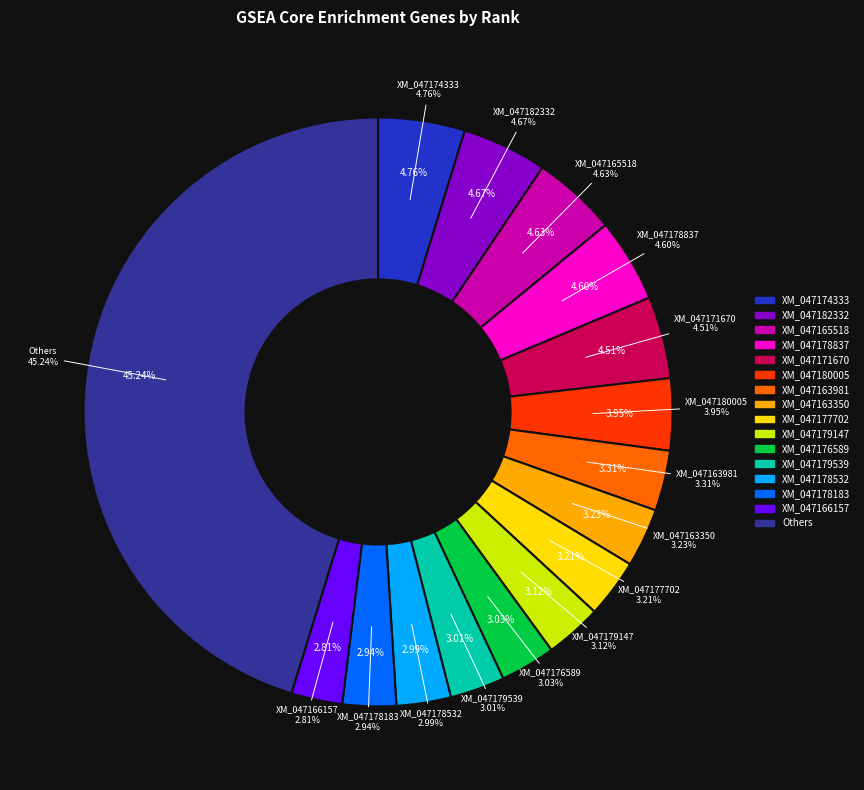

Is there a majority slice in this chart?

No